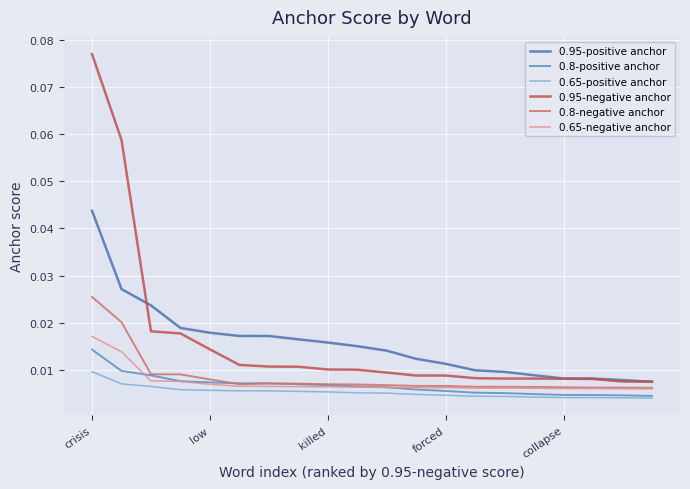

At which category is the sum across all series the highest?

crisis